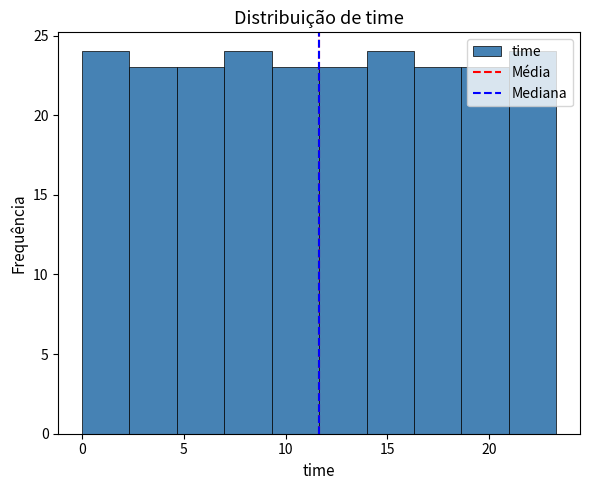

Reading left to right, transcribe this chart: for each bar, give the range it covers on the x-axis and its height. Neither the bar edges nor the heights are printed on the chart, so give them approximately, as read against the axes.

0.0 to 2.5: 24
2.5 to 4.5: 23
4.5 to 7.0: 23
7.0 to 9.5: 24
9.5 to 11.5: 23
11.5 to 14.0: 23
14.0 to 16.5: 24
16.5 to 18.5: 23
18.5 to 21.0: 23
21.0 to 23.5: 24